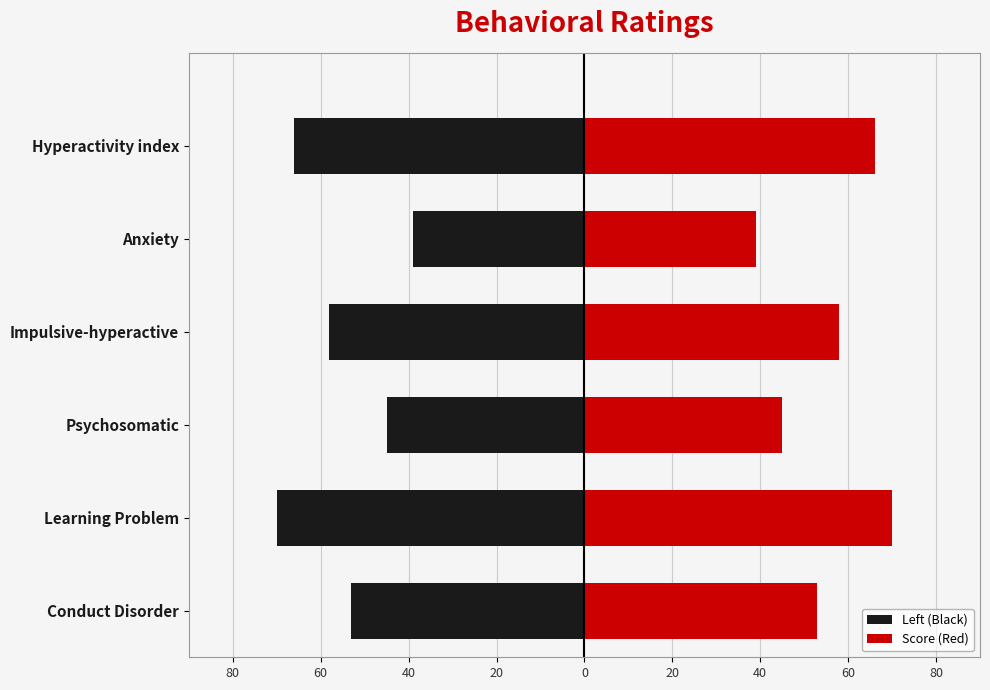

What is the average value of the Score (Red) series?

55